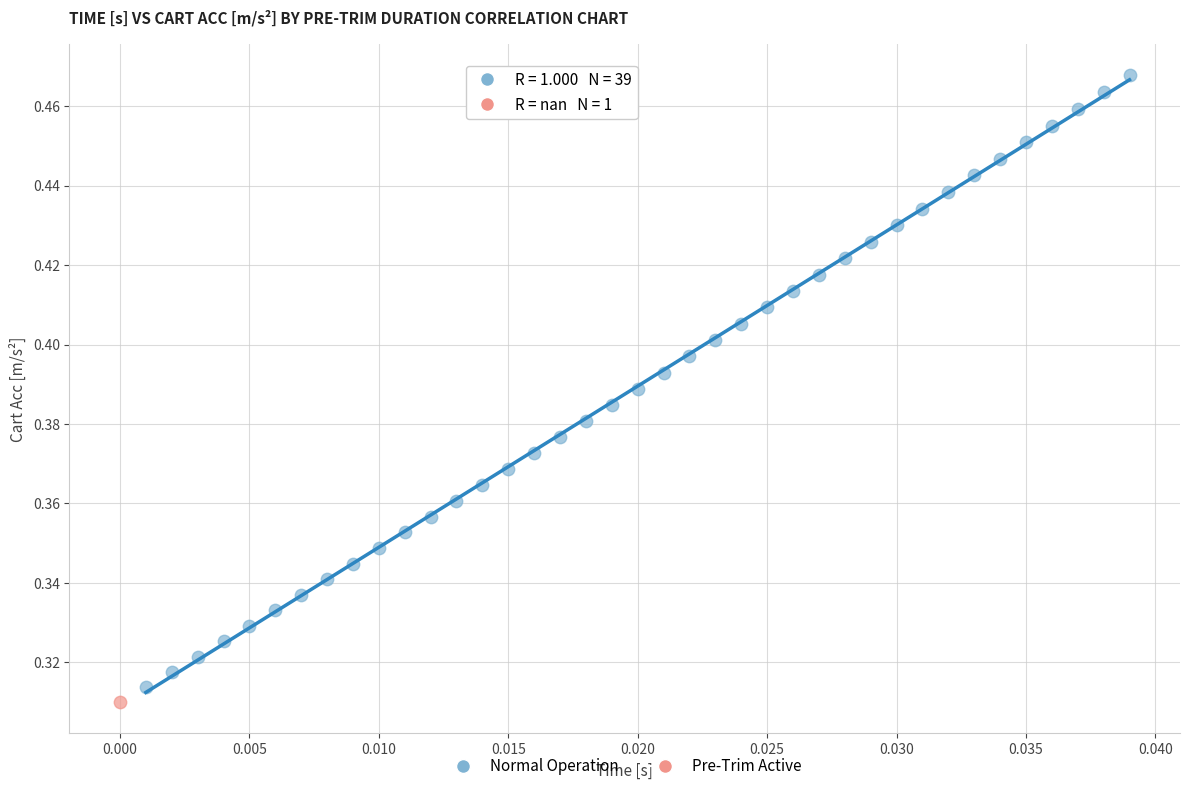

What are all the series names shown in the legend?

Normal Operation, Pre-Trim Active